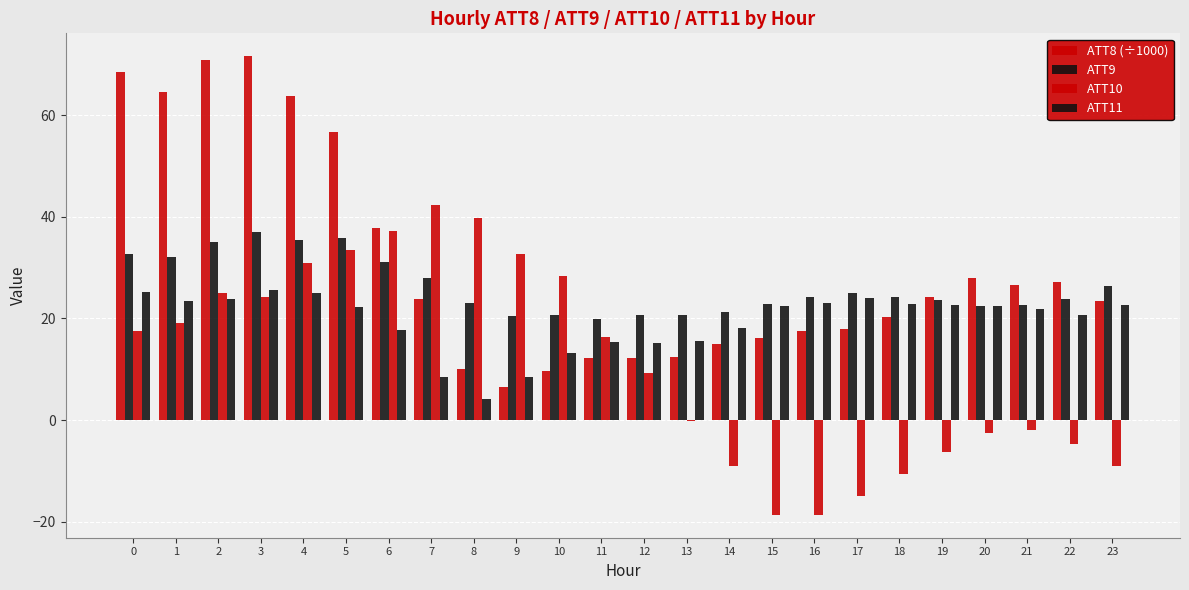

Are the bars grouped side by side (vs. stacked)?

Yes